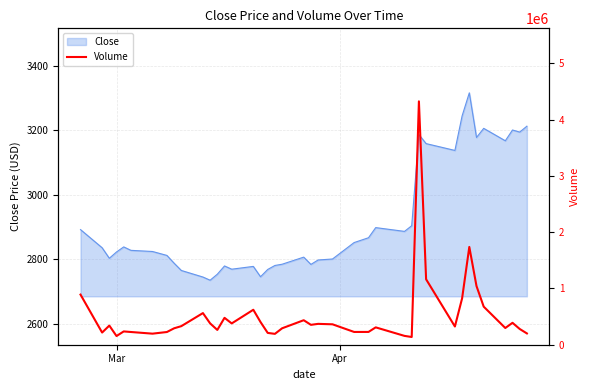

What is the highest value of the Close series?

3315.8